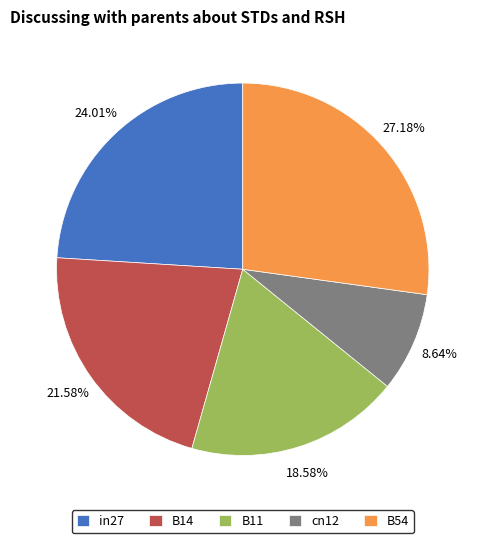

Which category has the biggest portion of the pie?

B54